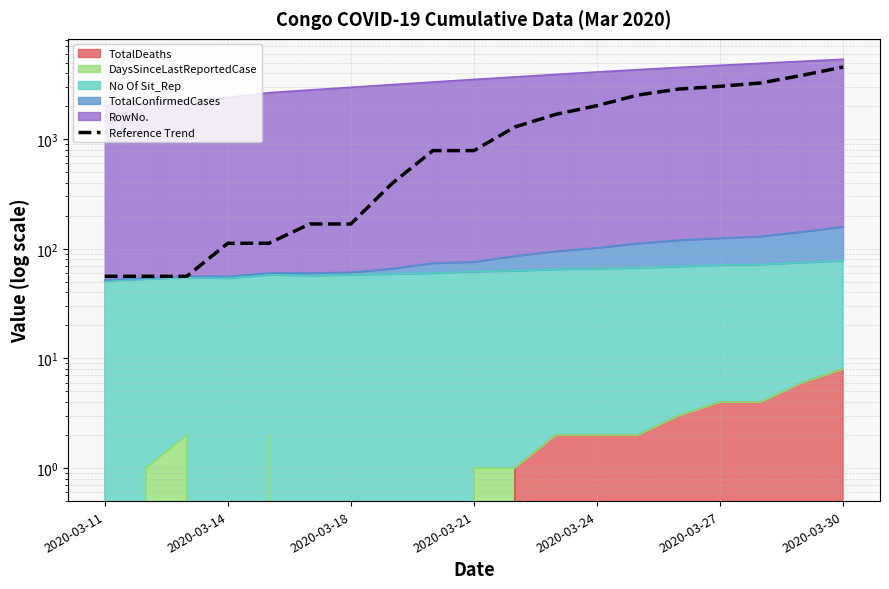

What is the sum of all values?

27734.1